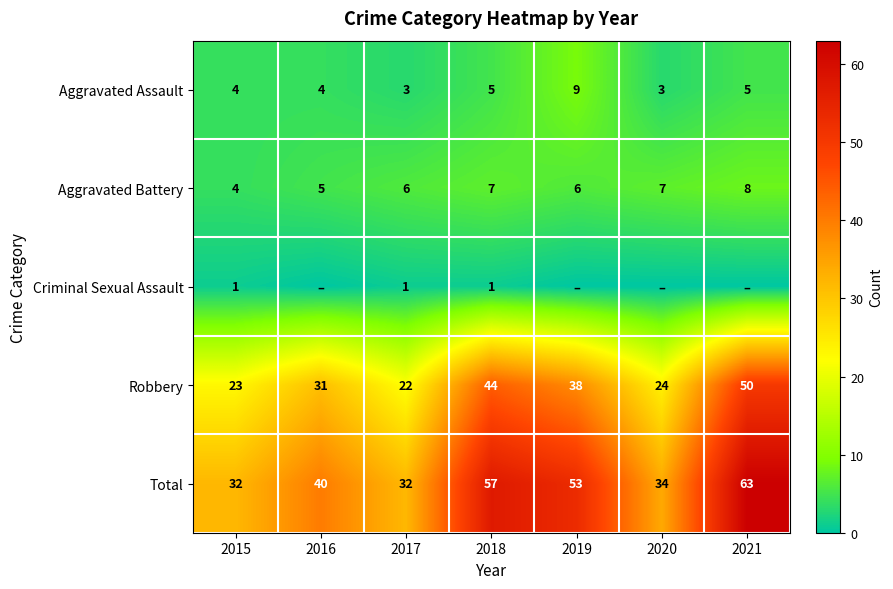

What is the difference between the Robbery values at 2018 and 2016?

13